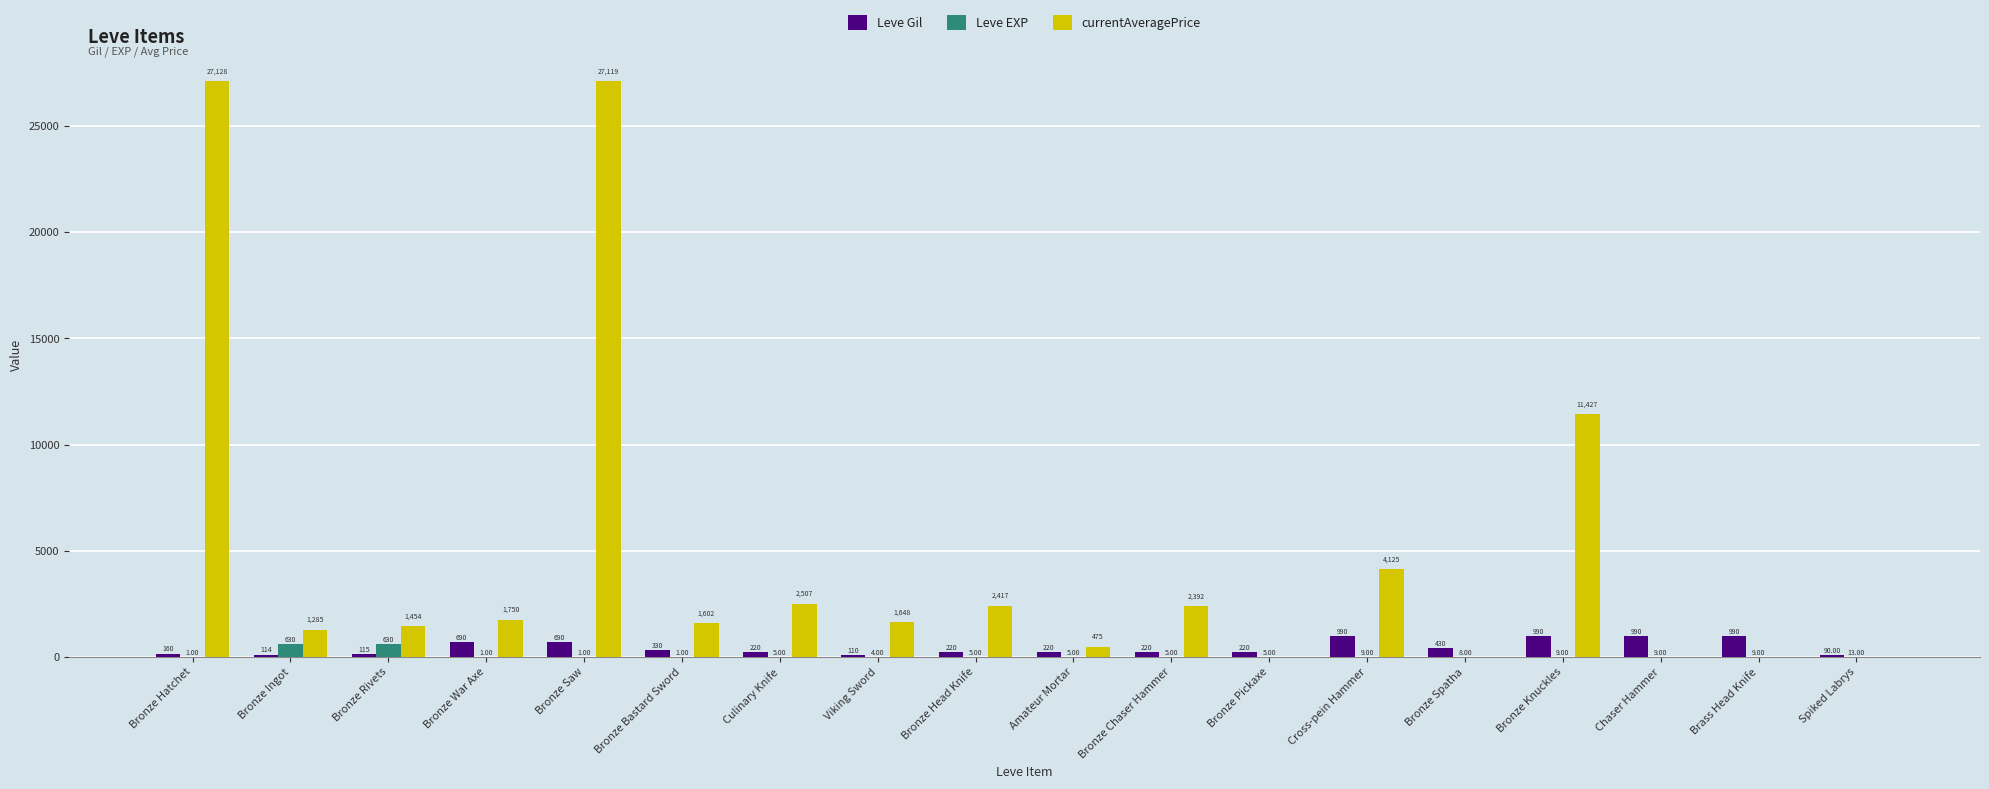

What is the approximate value of Leve EXP at Culinary Knife?

5.0